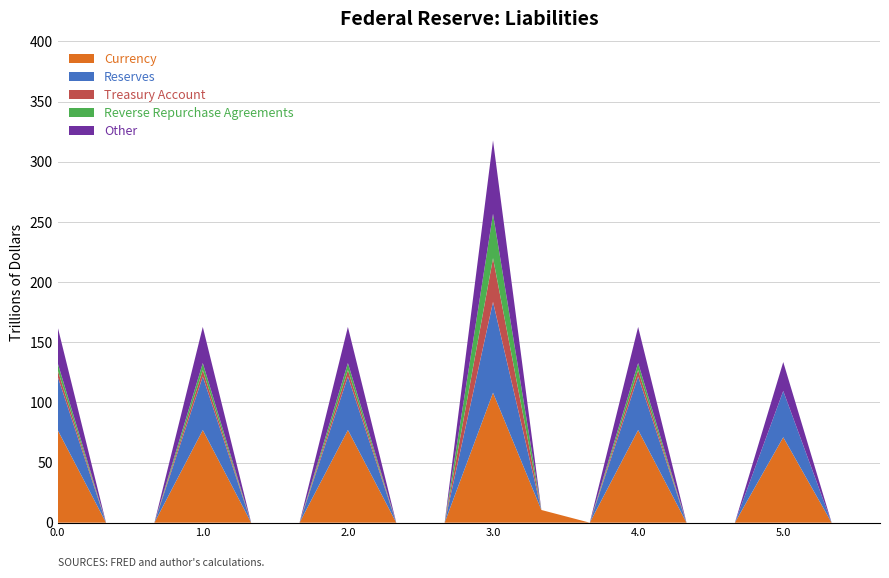

Reading right to left, list all the values displayed in this chart.

Currency: 5.2=0.0	5.1=0.0	5.0=71.0	4.2=0.0	4.1=0.0	4.0=77.0	3.2=0.0	3.1=10.6	3.0=108.0	2.2=0.0	2.1=0.0	2.0=77.0	1.2=0.0	1.1=0.0	1.0=77.0	0.2=0.0	0.1=0.0	0.0=77.0
Reserves: 5.2=0.0	5.1=0.0	5.0=38.5	4.2=0.0	4.1=0.0	4.0=44.5	3.2=0.0	3.1=0.0	3.0=75.5	2.2=0.0	2.1=0.0	2.0=44.5	1.2=0.0	1.1=0.0	1.0=44.5	0.2=0.0	0.1=0.0	0.0=44.5
Treasury Account: 5.2=0.0	5.1=0.0	5.0=0.0	4.2=0.0	4.1=0.0	4.0=5.3	3.2=0.0	3.1=0.0	3.0=36.3	2.2=0.0	2.1=0.0	2.0=5.3	1.2=0.0	1.1=0.0	1.0=5.3	0.2=0.0	0.1=0.0	0.0=5.3
Reverse Repurchase Agreements: 5.2=0.0	5.1=0.0	5.0=0.0	4.2=0.0	4.1=0.0	4.0=5.8	3.2=0.0	3.1=0.0	3.0=36.8	2.2=0.0	2.1=0.0	2.0=5.8	1.2=0.0	1.1=0.0	1.0=5.8	0.2=0.0	0.1=0.0	0.0=5.8
Other: 5.2=0.0	5.1=0.0	5.0=24.0	4.2=0.0	4.1=0.0	4.0=30.0	3.2=0.0	3.1=0.0	3.0=61.0	2.2=0.0	2.1=0.0	2.0=30.0	1.2=0.0	1.1=0.0	1.0=30.0	0.2=0.0	0.1=0.0	0.0=30.0